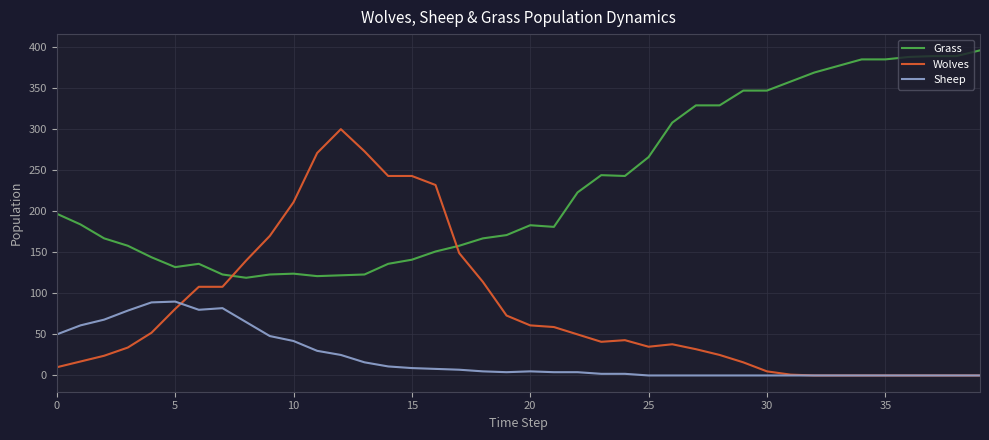

Rank the series by their average value, from highest to lowest.

Grass, Wolves, Sheep